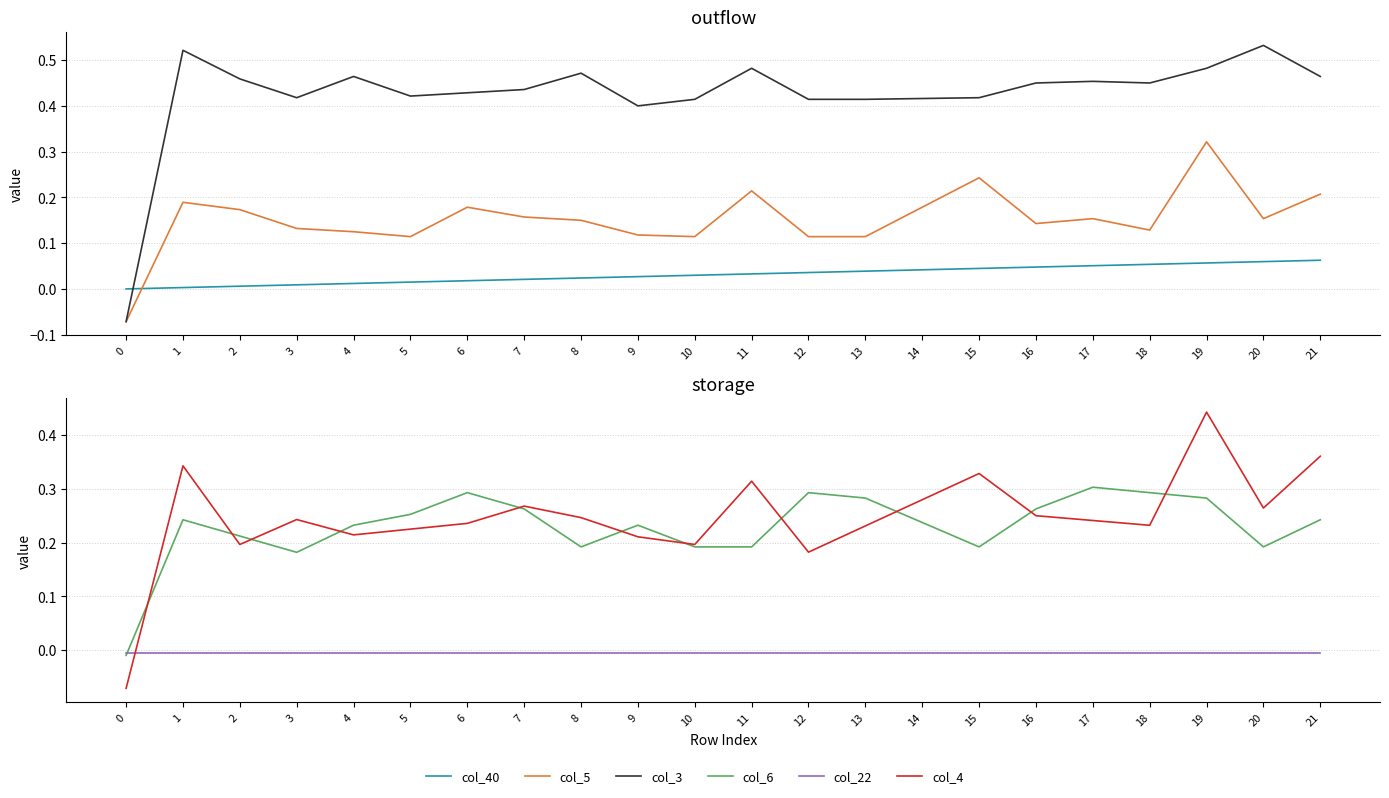

Reading right to left, extract all data points from this chart.

col_40: 0.1	0.1	0.1	0.1	0.1	0.0	0.0	0.0	0.0	0.0	0.0	0.0	0.0	0.0	0.0	0.0	0.0	0.0	0.0	0.0	0.0	0.0
col_5: 0.2	0.2	0.3	0.1	0.2	0.1	0.2	0.2	0.1	0.1	0.2	0.1	0.1	0.1	0.2	0.2	0.1	0.1	0.1	0.2	0.2	-0.1
col_3: 0.5	0.5	0.5	0.5	0.5	0.5	0.4	0.4	0.4	0.4	0.5	0.4	0.4	0.5	0.4	0.4	0.4	0.5	0.4	0.5	0.5	-0.1
col_6: 0.2	0.2	0.3	0.3	0.3	0.3	0.2	0.2	0.3	0.3	0.2	0.2	0.2	0.2	0.3	0.3	0.3	0.2	0.2	0.2	0.2	-0.0
col_22: -0.0	-0.0	-0.0	-0.0	-0.0	-0.0	-0.0	-0.0	-0.0	-0.0	-0.0	-0.0	-0.0	-0.0	-0.0	-0.0	-0.0	-0.0	-0.0	-0.0	-0.0	-0.0
col_4: 0.4	0.3	0.4	0.2	0.2	0.2	0.3	0.3	0.2	0.2	0.3	0.2	0.2	0.2	0.3	0.2	0.2	0.2	0.2	0.2	0.3	-0.1